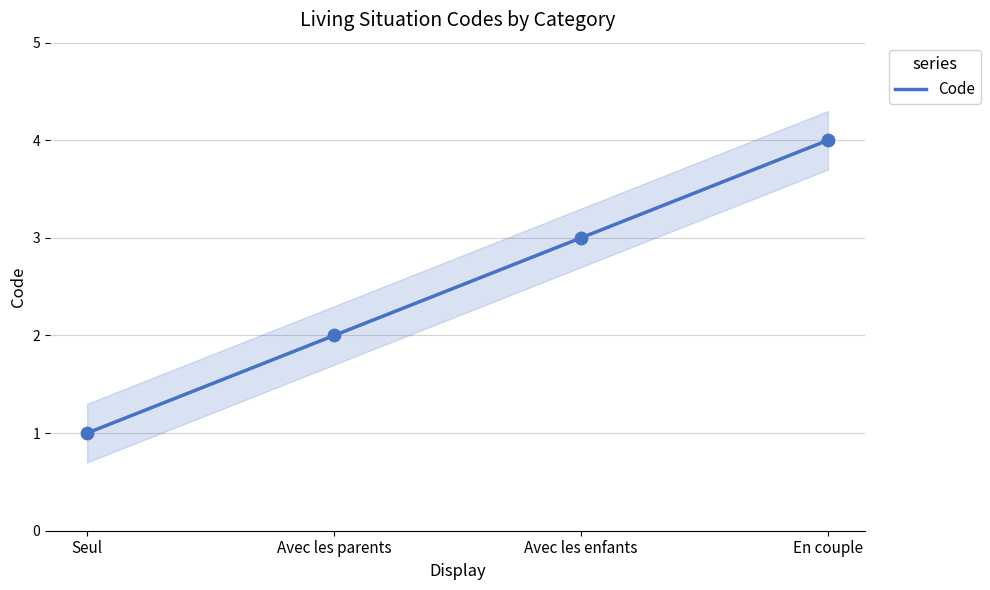

Which has a higher value, Seul or Avec les parents?

Avec les parents